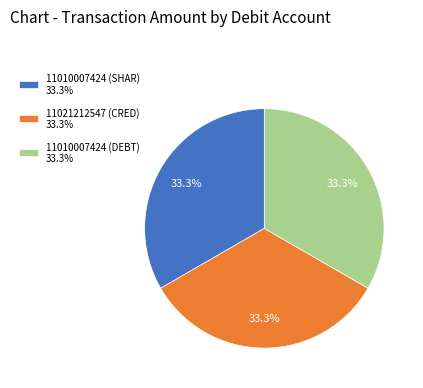

Is there any slice that represents more than half of the pie?

No